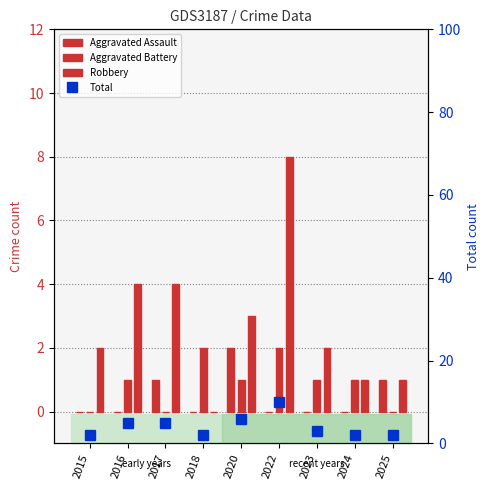

The Robbery series shows 8 at 2022. True or false?

True